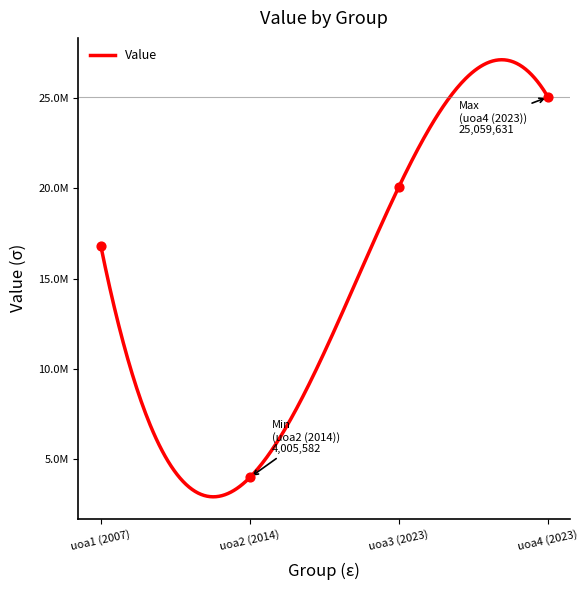

What is the ratio of the value at uoa1 (2007) to the value at uoa3 (2023)?

0.8